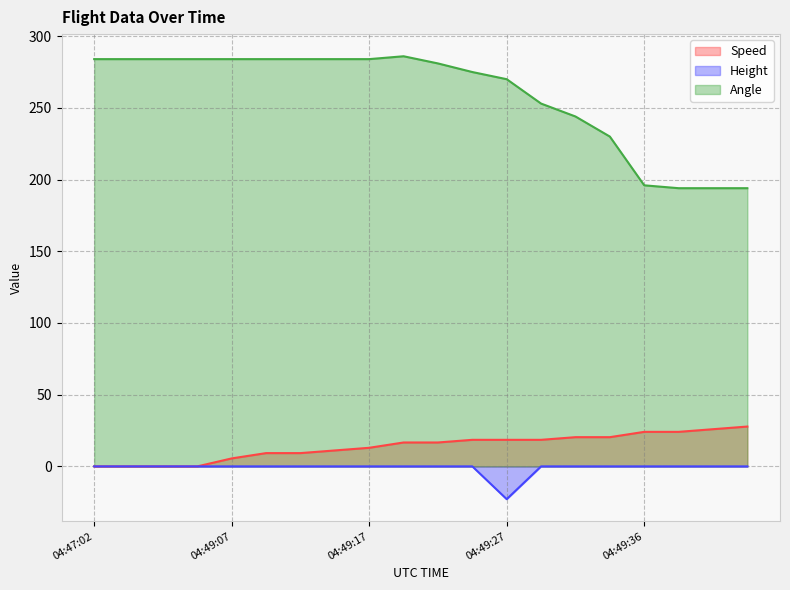

What are all the series names shown in the legend?

Speed, Height, Angle